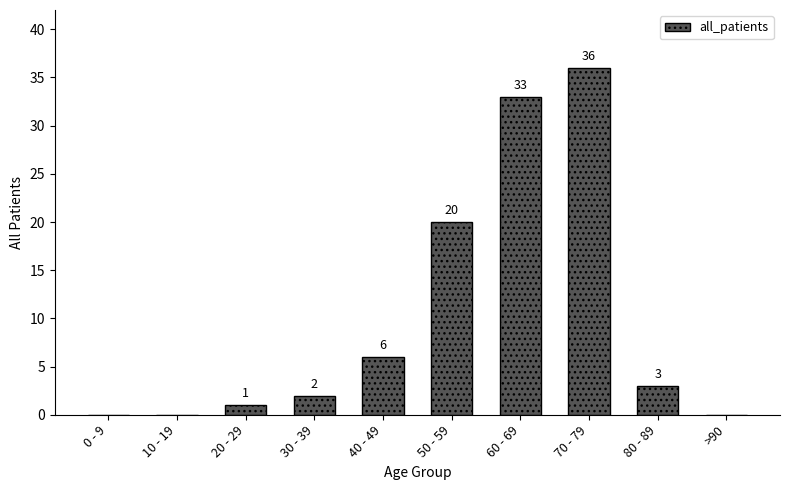

Between 20 - 29 and 0 - 9, which is larger?

20 - 29